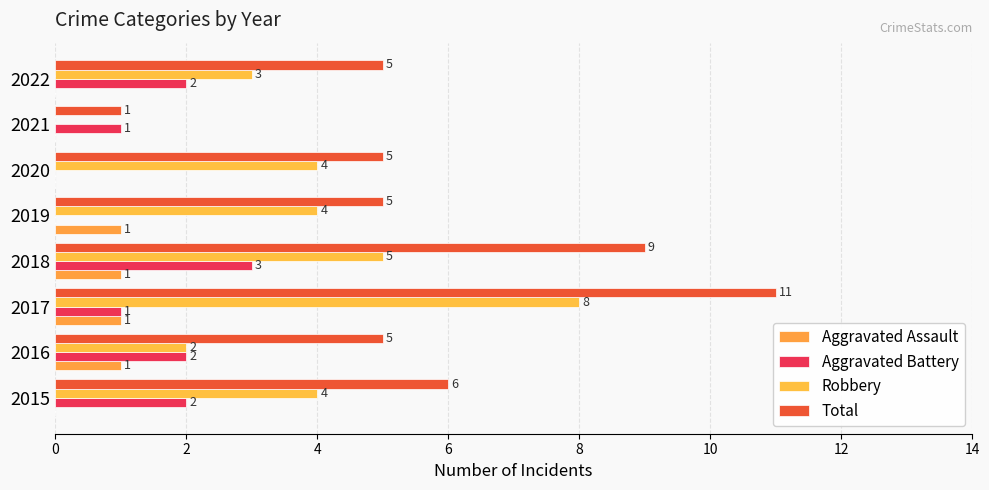

How many categories are shown in the chart?

8